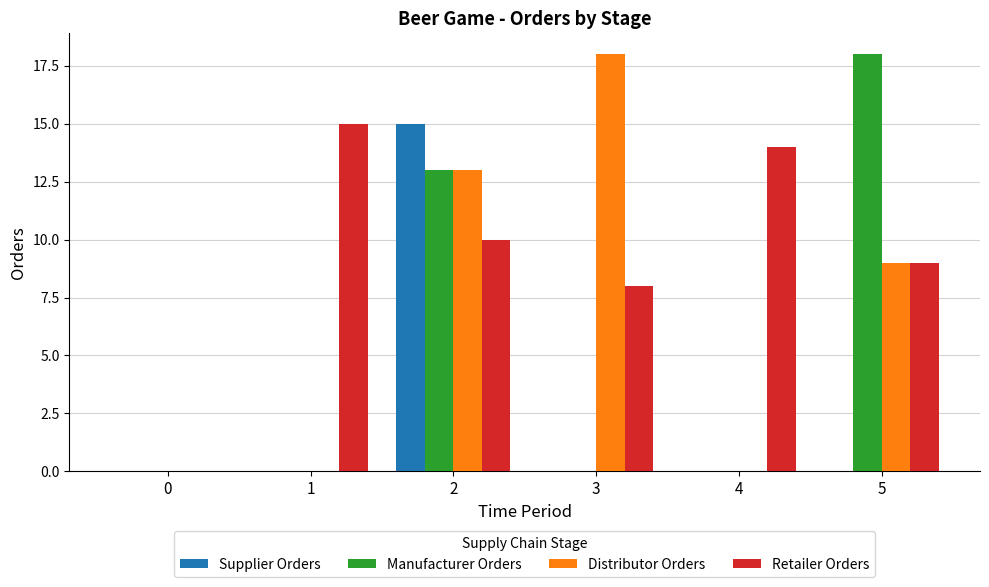

True or false: Supplier Orders has a value of 15 at 2.

True